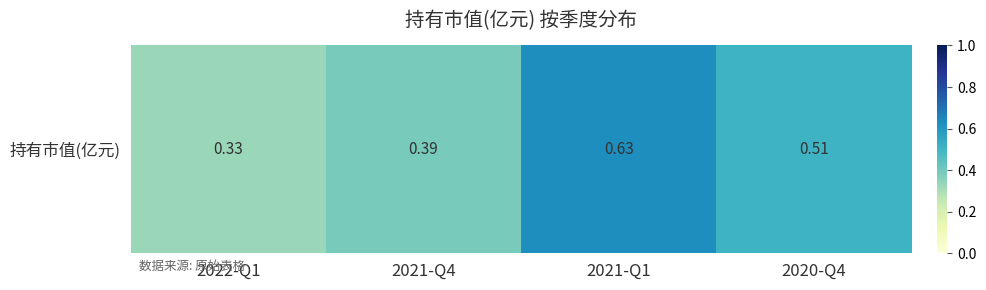

Between 2021-Q1 and 2022-Q1, which is larger?

2021-Q1